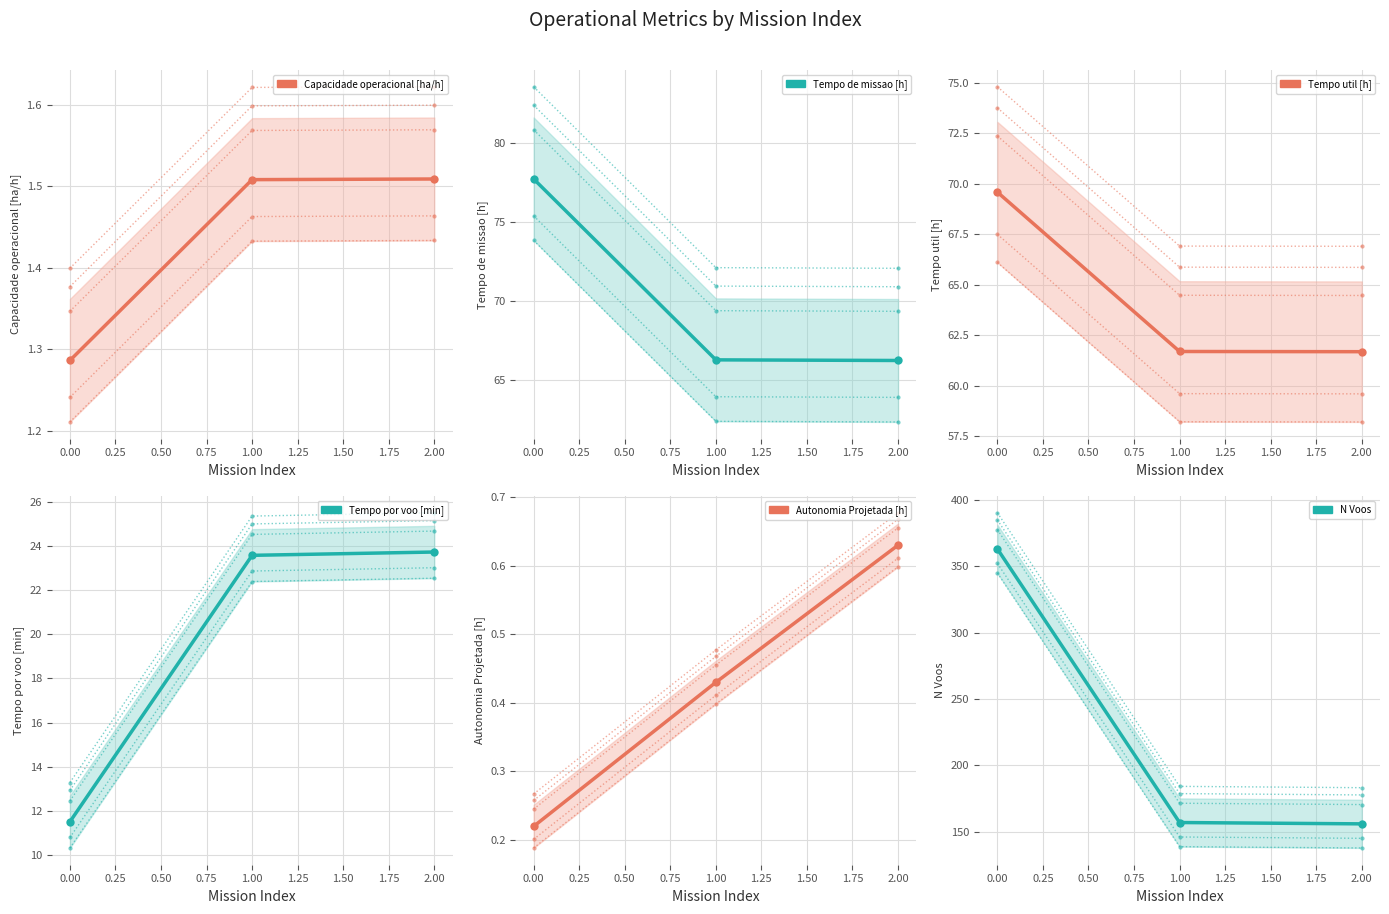

Count the number of categories in the chart.

3